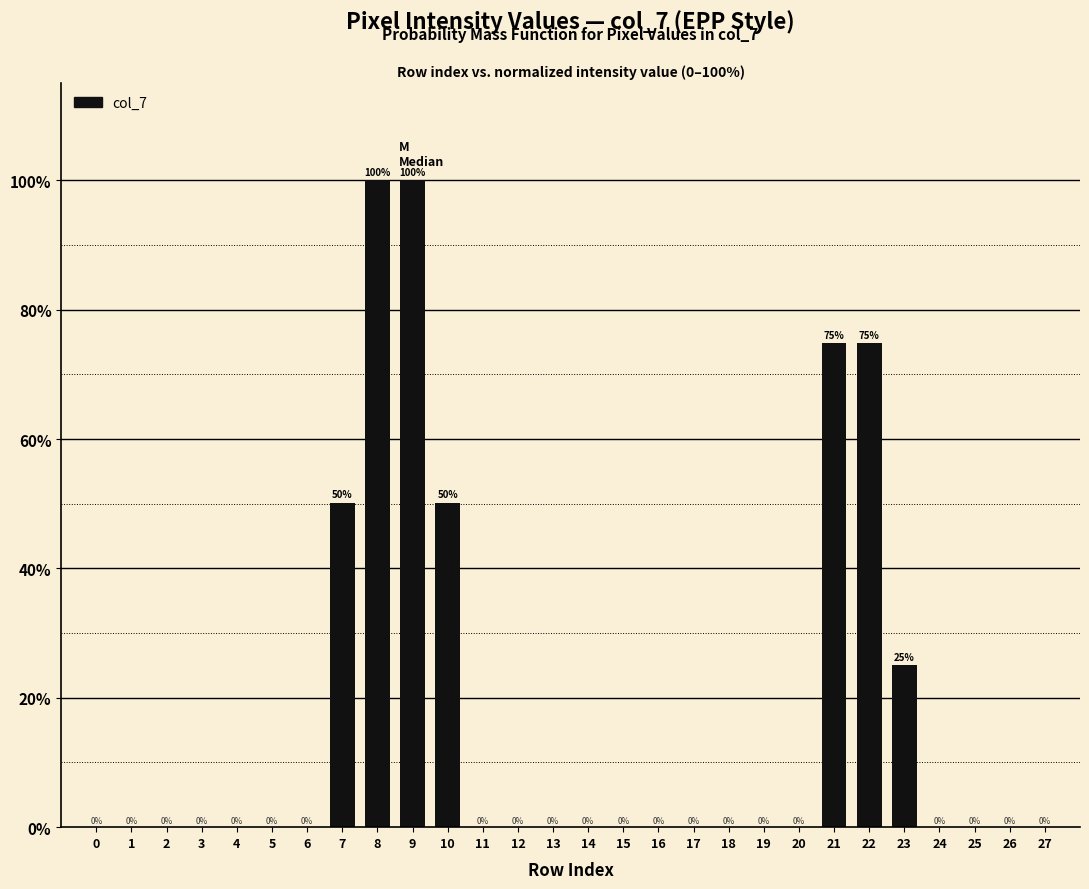

What is the greatest value displayed?

100.0